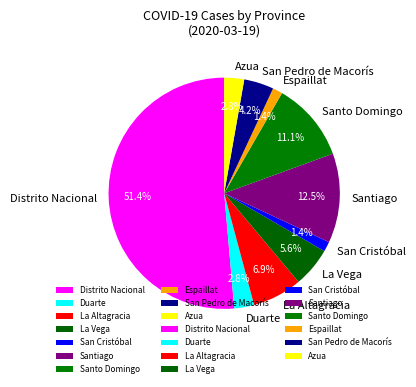

Which slice is the largest?

Distrito Nacional